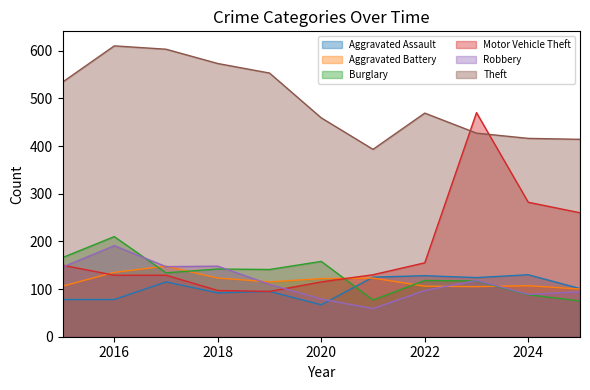

Count the number of categories in the chart.

11